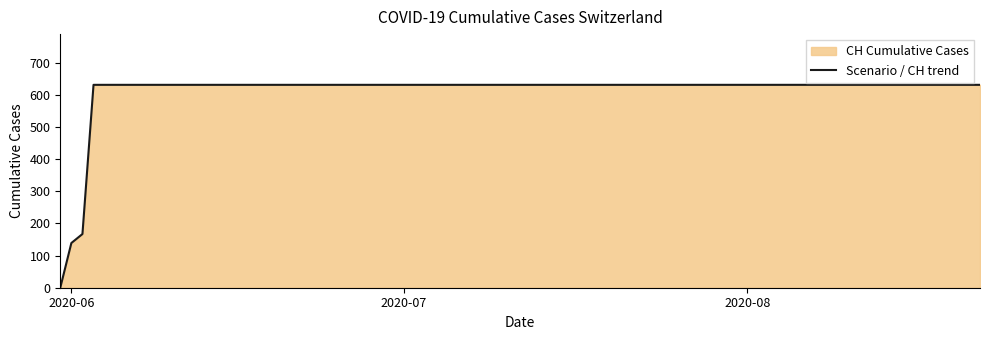

What is the maximum value shown in the chart?

631